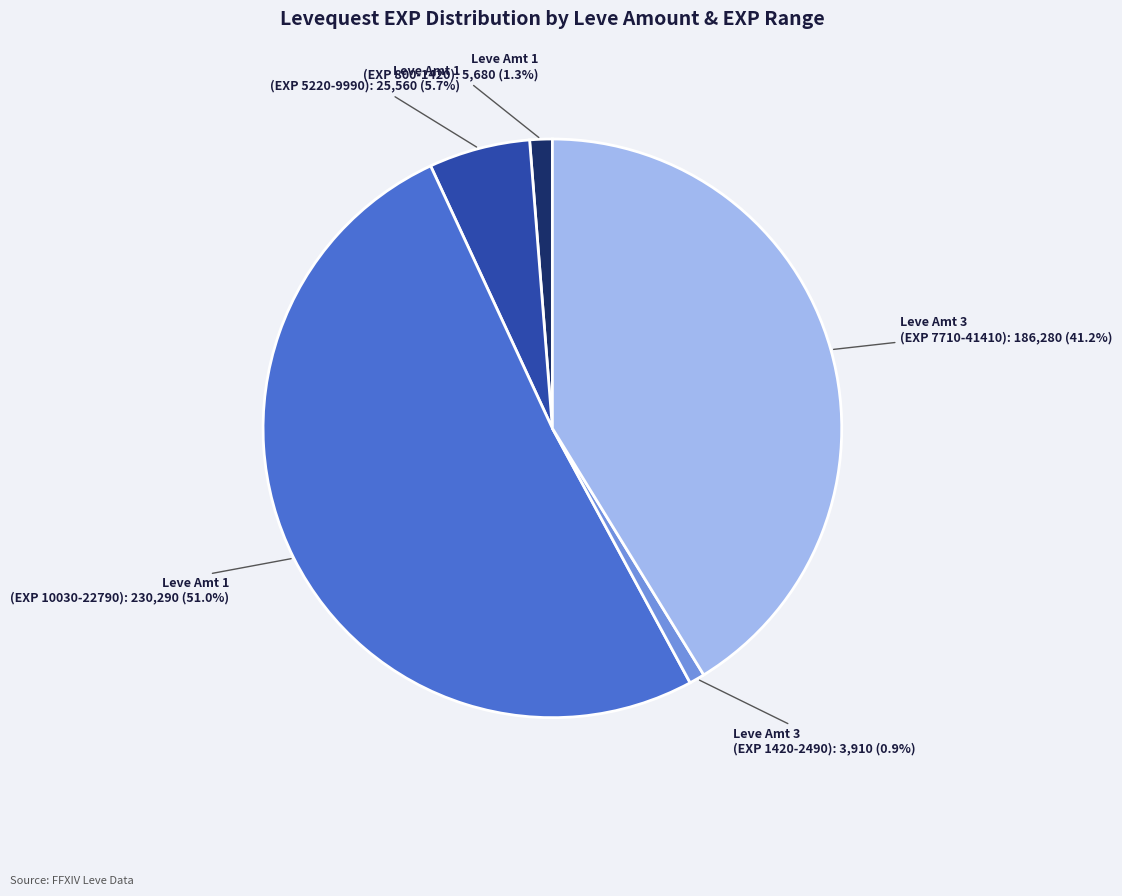

Is there a majority slice in this chart?

Yes